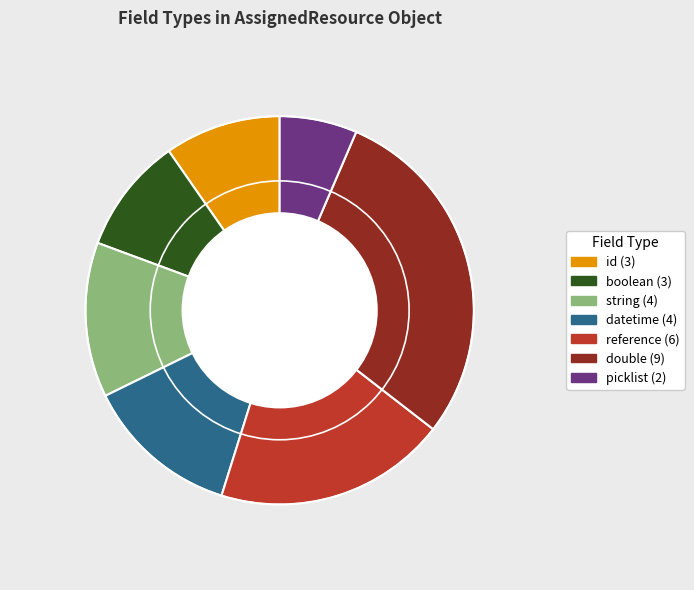

Which slice is the largest?

double